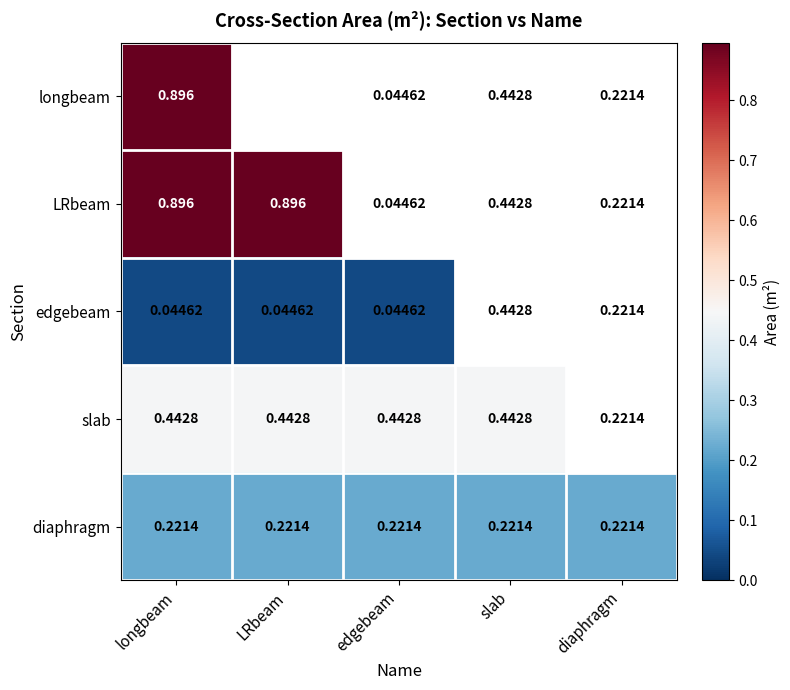

Is the value of diaphragm at slab greater than the value of longbeam at edgebeam?

Yes